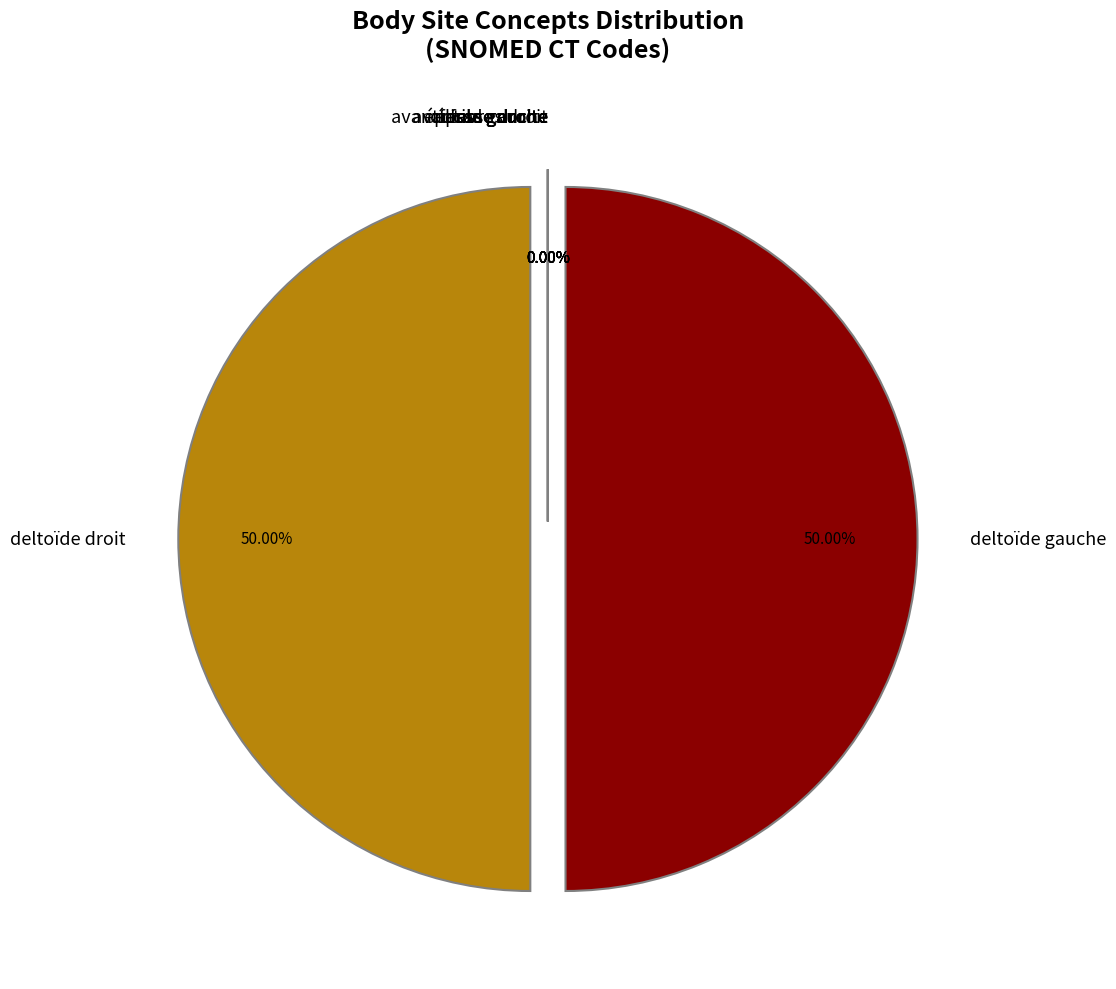

What is the largest slice in the pie chart?

deltoïde gauche